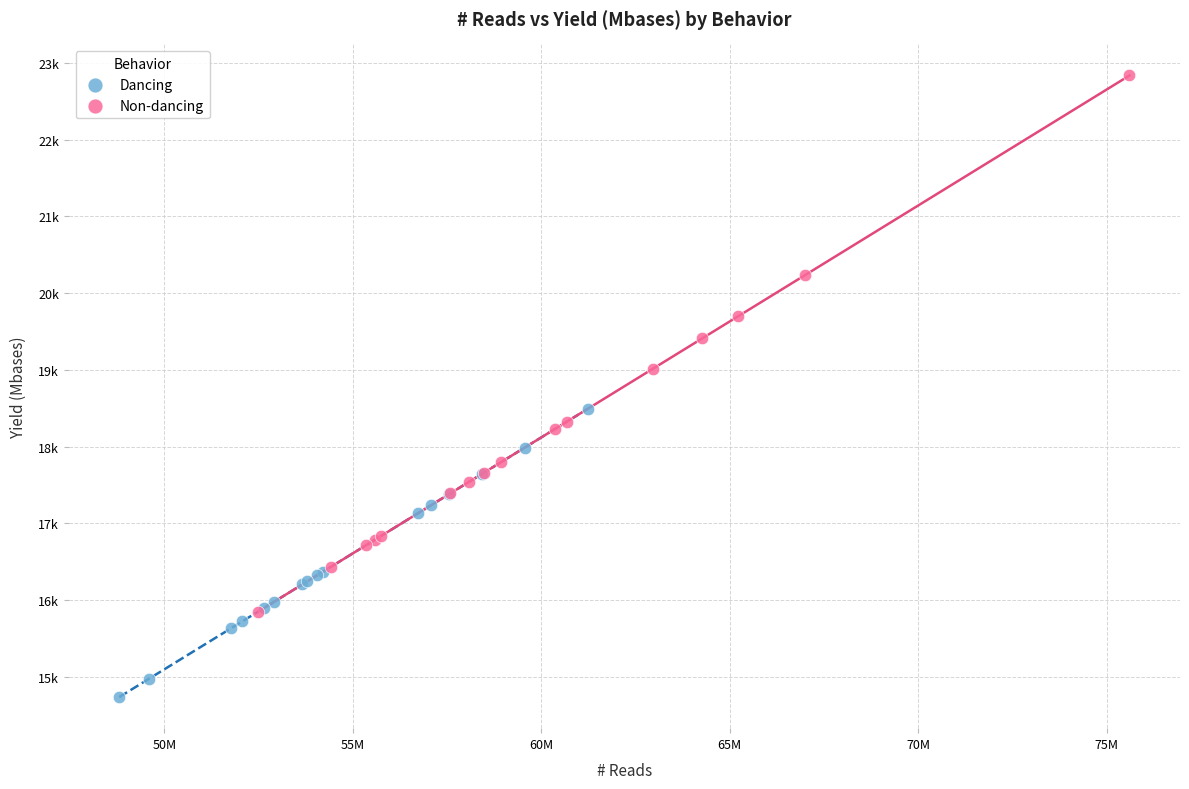

What are all the series names shown in the legend?

Dancing, Non-dancing